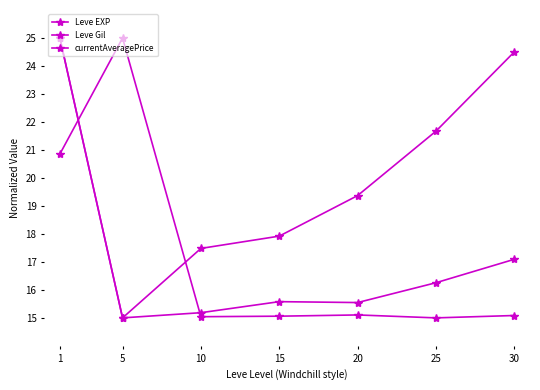

How many lines are shown in the chart?

3